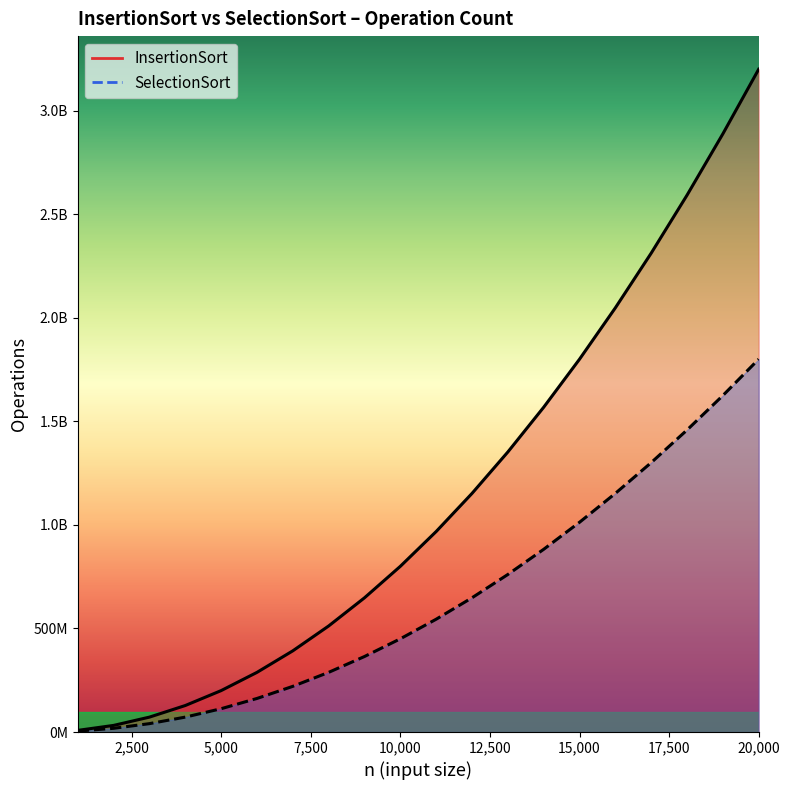

The InsertionSort series shows 2656079294 at 14000. True or false?

False